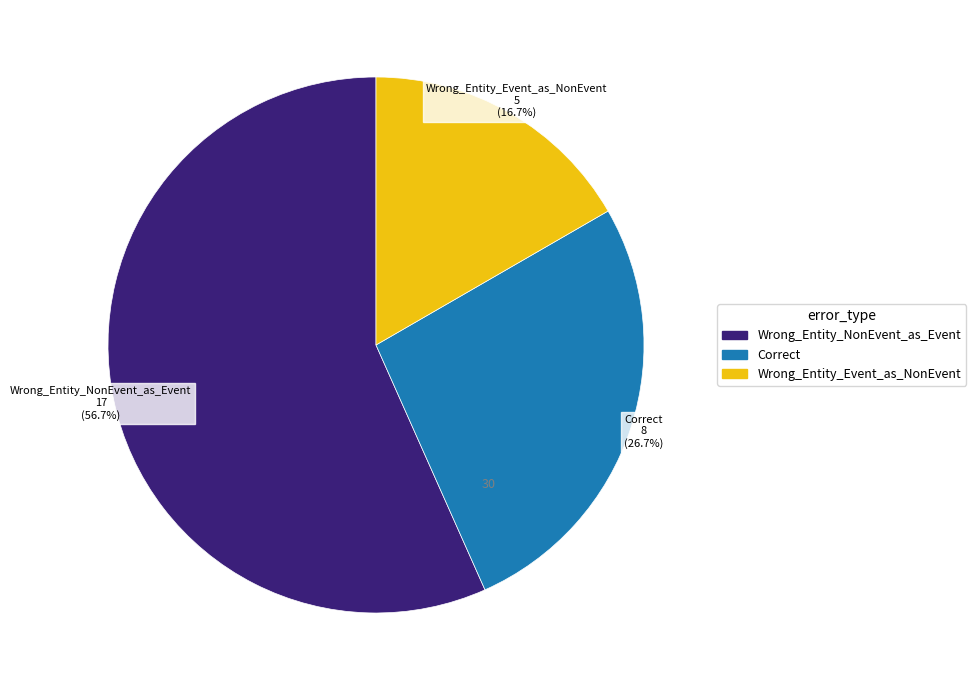

How many segments does this pie chart have?

3